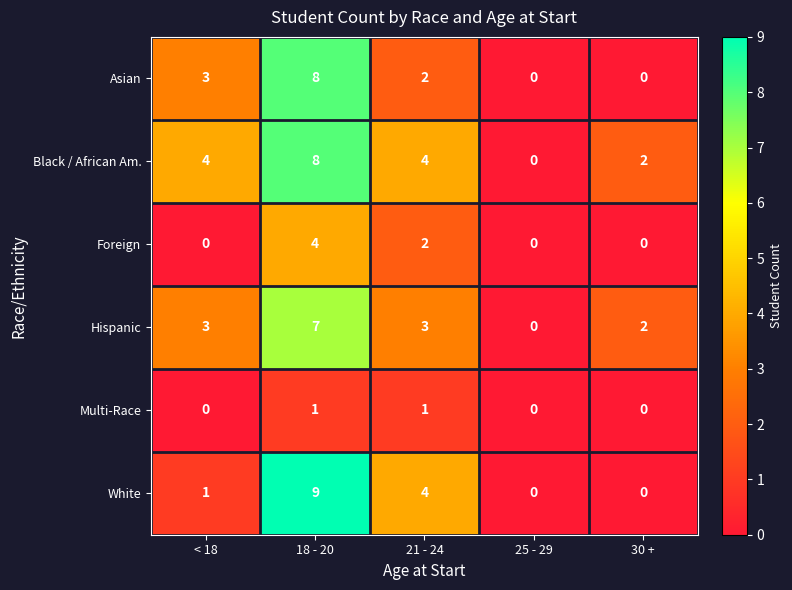

Reading left to right, extract all data points from this chart.

Asian: 3	8	2	0	0
Black / African Am.: 4	8	4	0	2
Foreign: 0	4	2	0	0
Hispanic: 3	7	3	0	2
Multi-Race: 0	1	1	0	0
White: 1	9	4	0	0